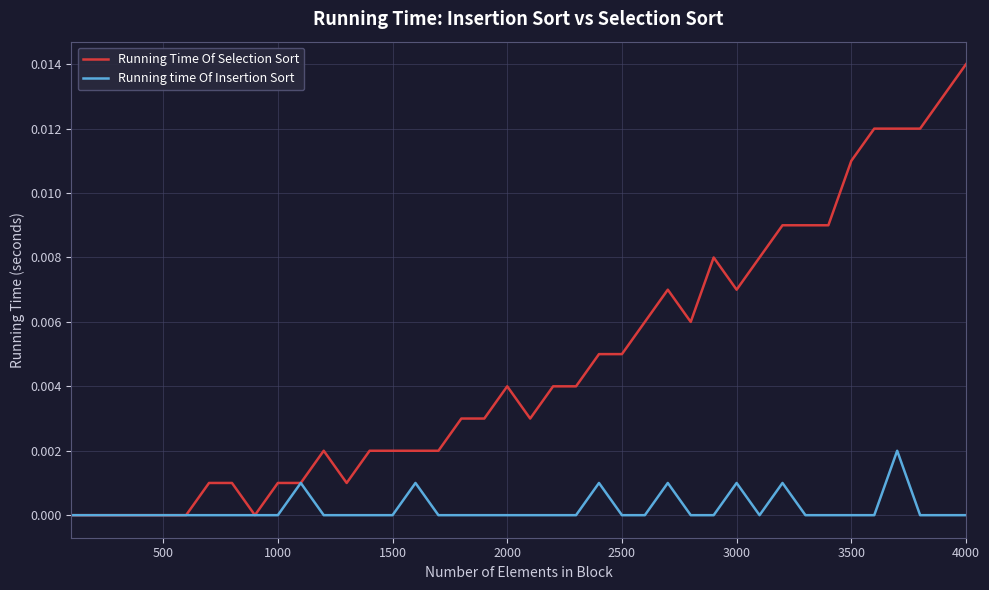

Which series has the largest range (max minus min)?

Running Time Of Selection Sort